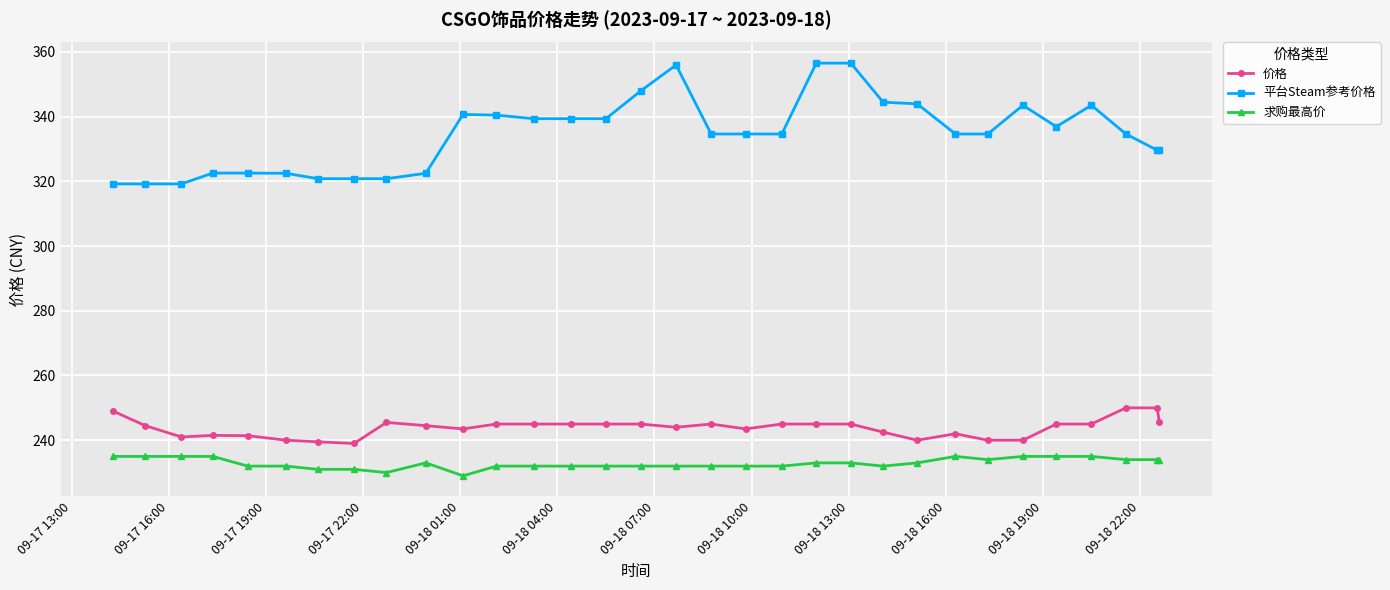

At how many categories does at least one series exceed 275?

32